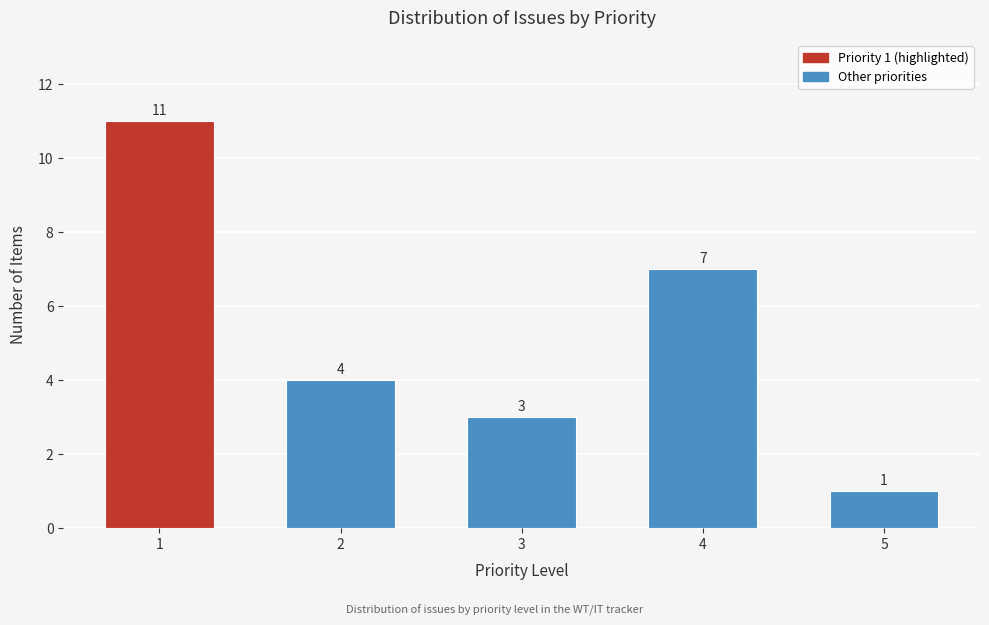

Reading right to left, what are all the values shown in this chart?

5=1	4=7	3=3	2=4	1=11